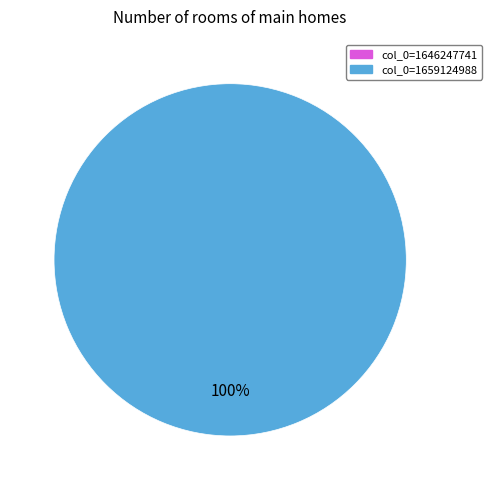

Is there any slice that represents more than half of the pie?

Yes